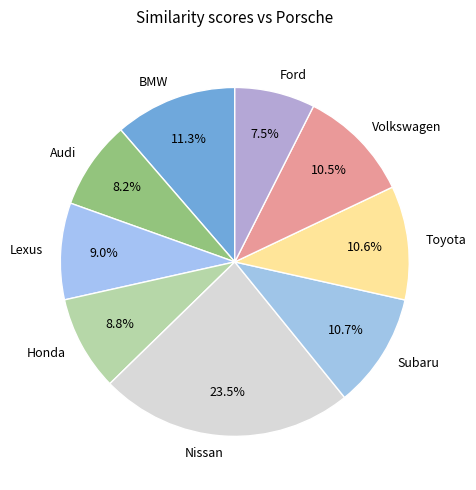

What portion of the pie excludes Subaru?

89.3%